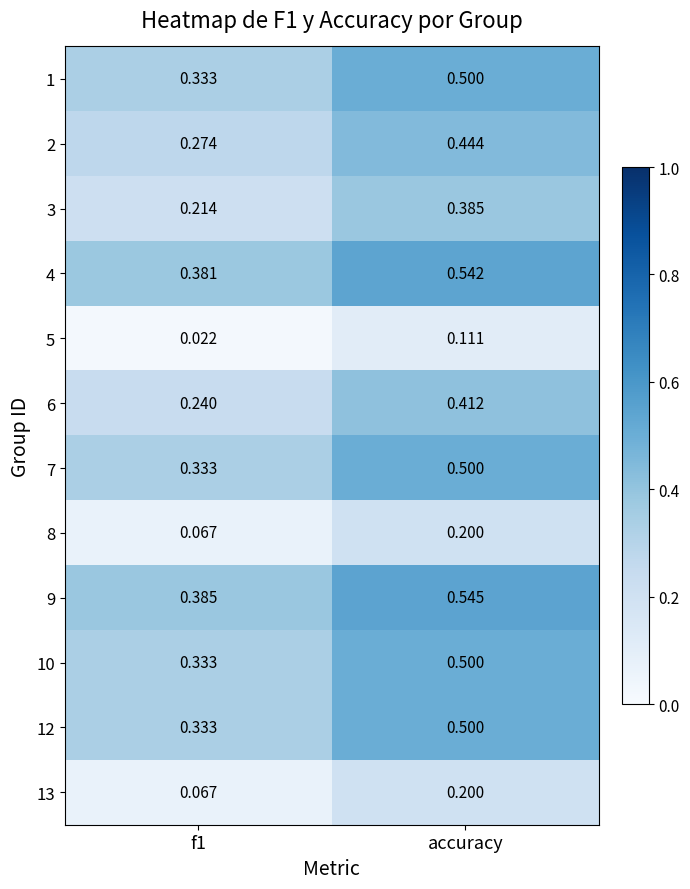

At which category is the sum across all series the highest?

accuracy